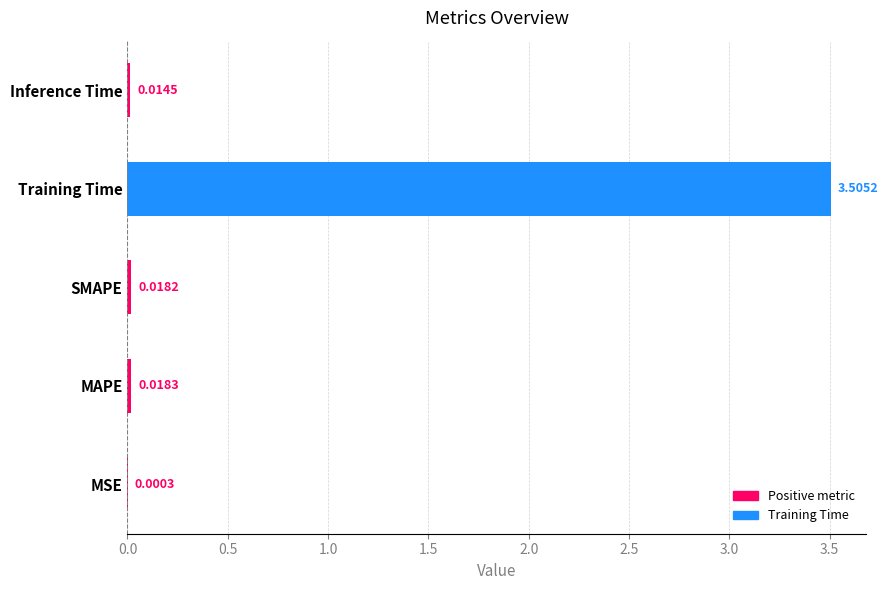

Between MSE and MAPE, which is larger?

MAPE